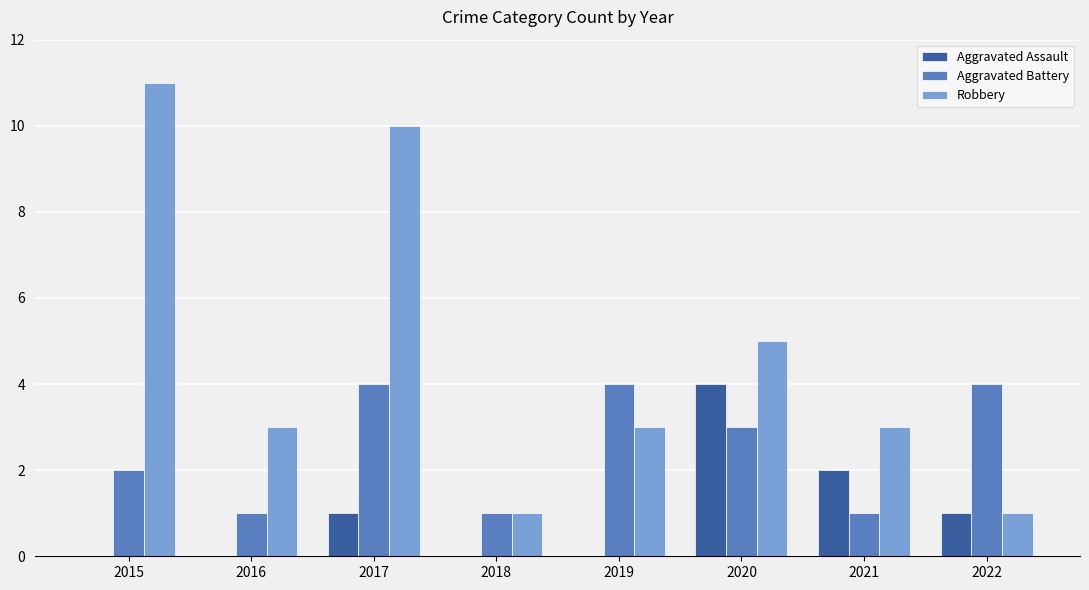

How many groups of bars are there?

8